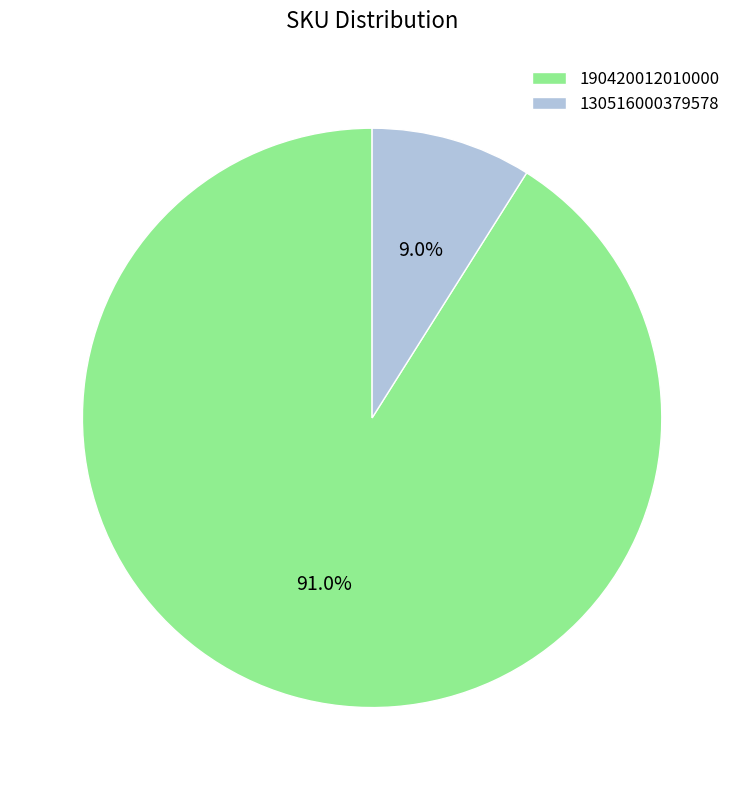

To the nearest percent, what portion does 190420012010000 represent?

91%